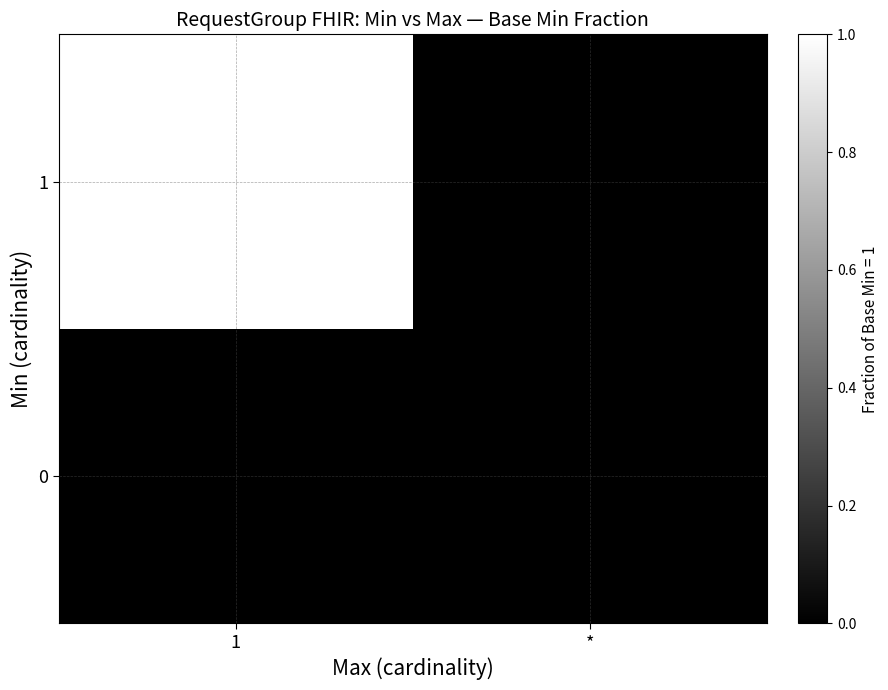

What is the greatest value displayed?

1